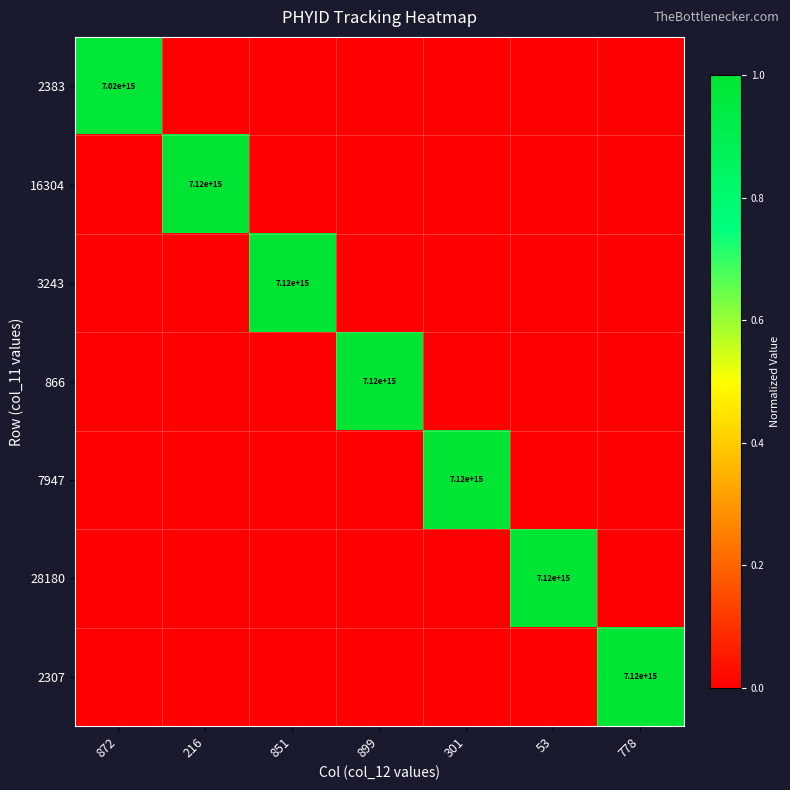

The value of 7947 at 301 is 9950140873233360. True or false?

False